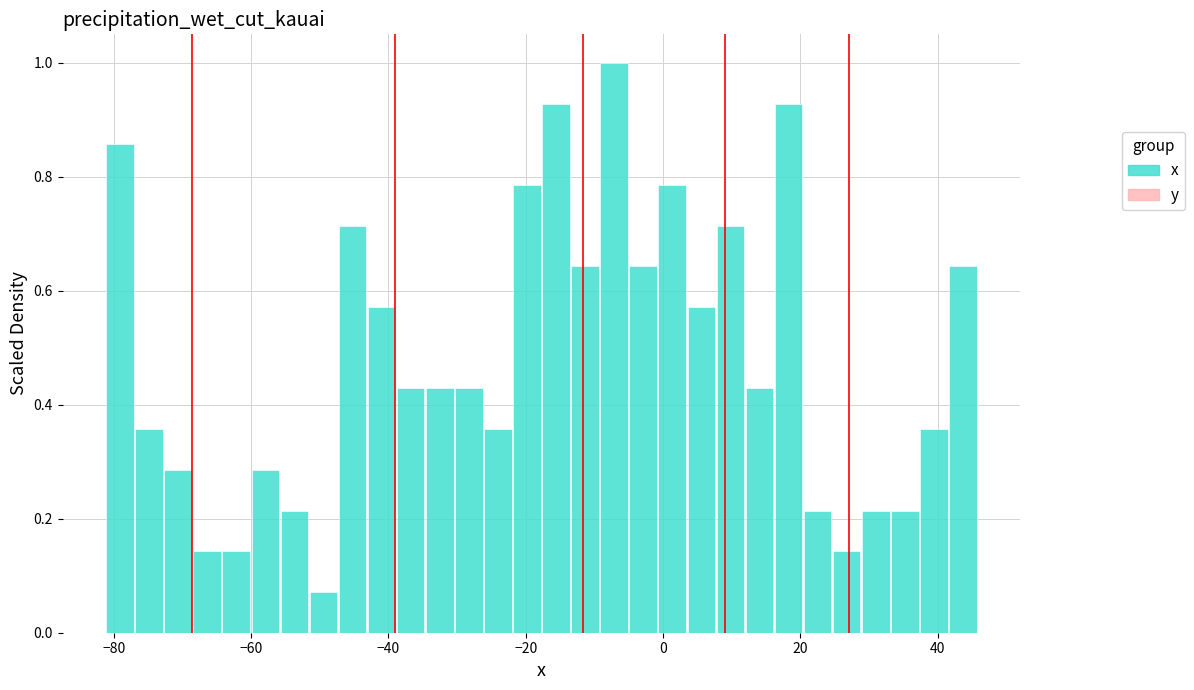

Read against the x-axis, roughly where is the centre of the tallest bar?

-8